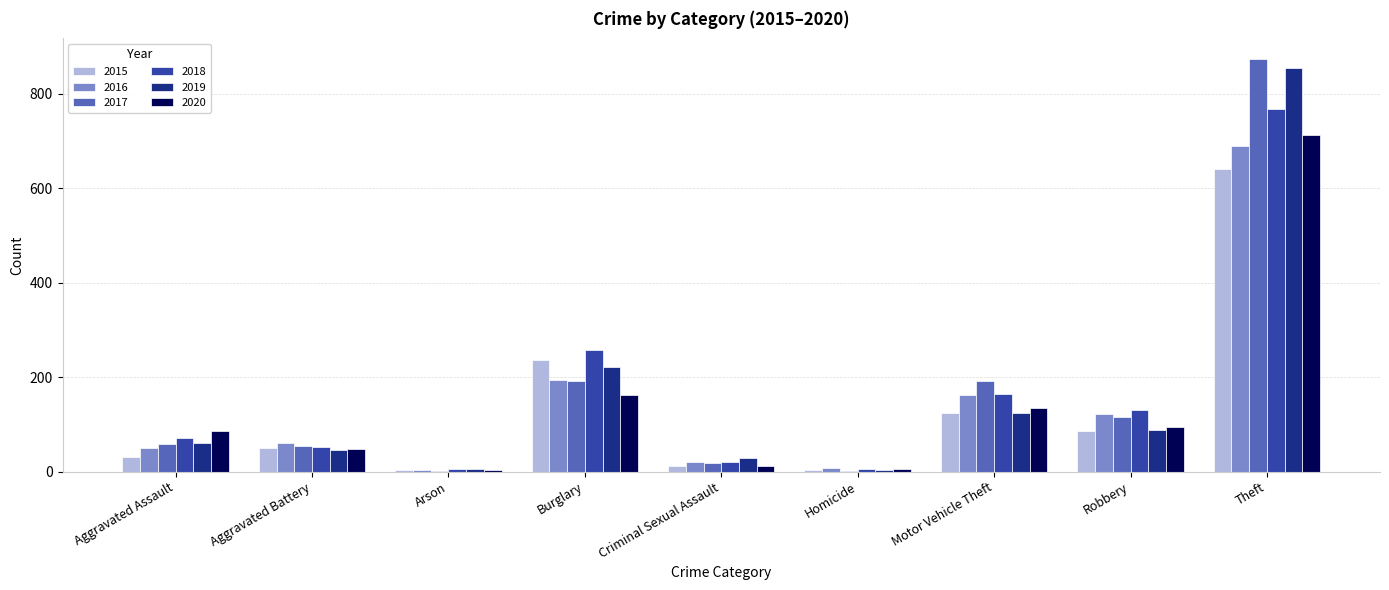

Where is 2019 nearest to the value 429?

Burglary